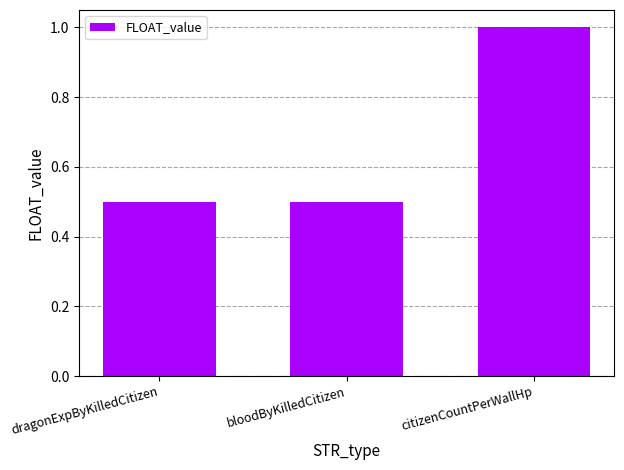

What is the smallest value displayed?

0.5